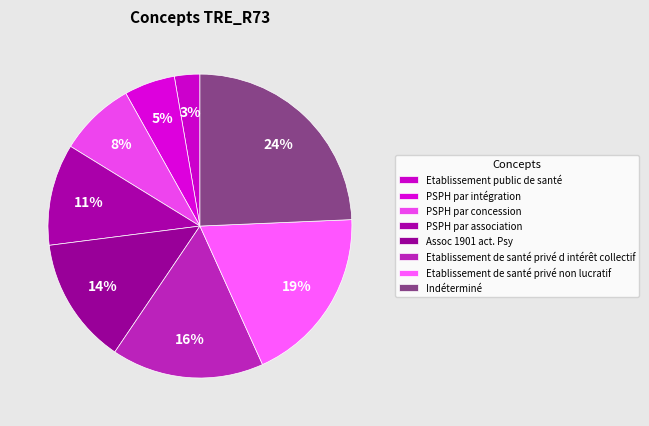

To the nearest percent, what is the average slice percentage?

12%